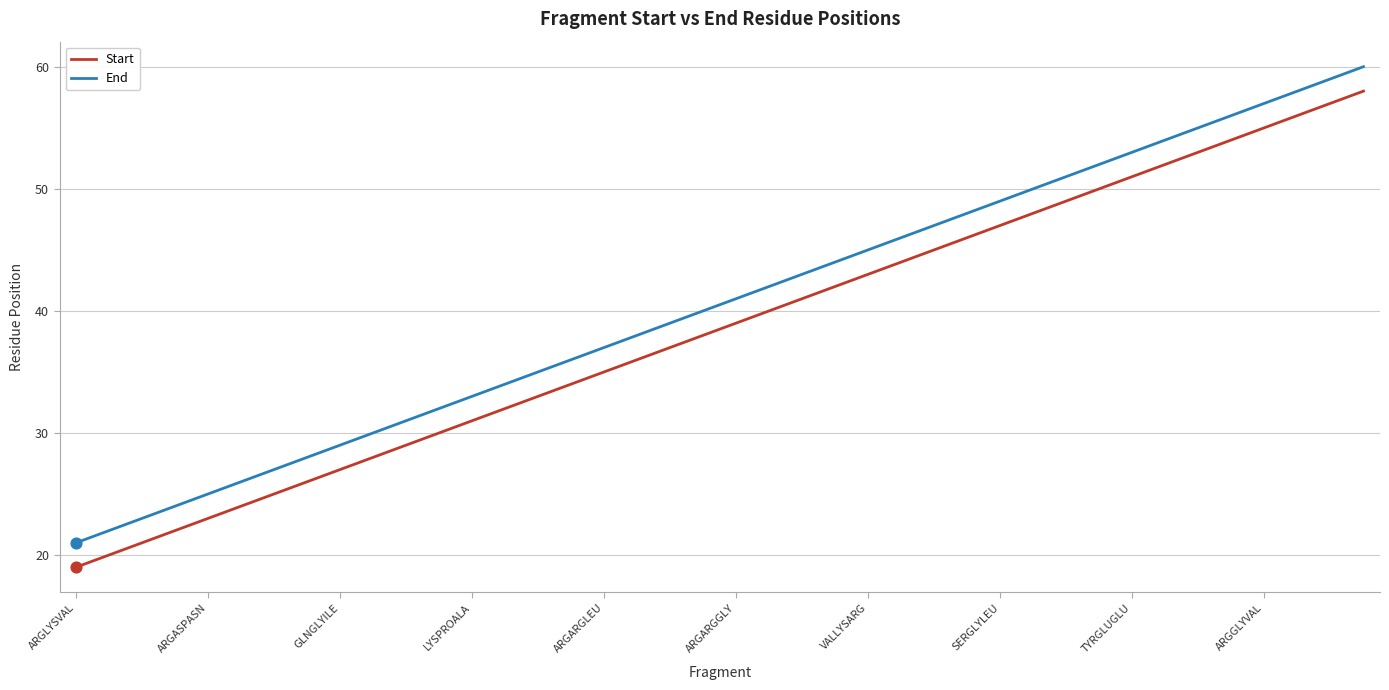

Which series has the largest total across all categories?

End